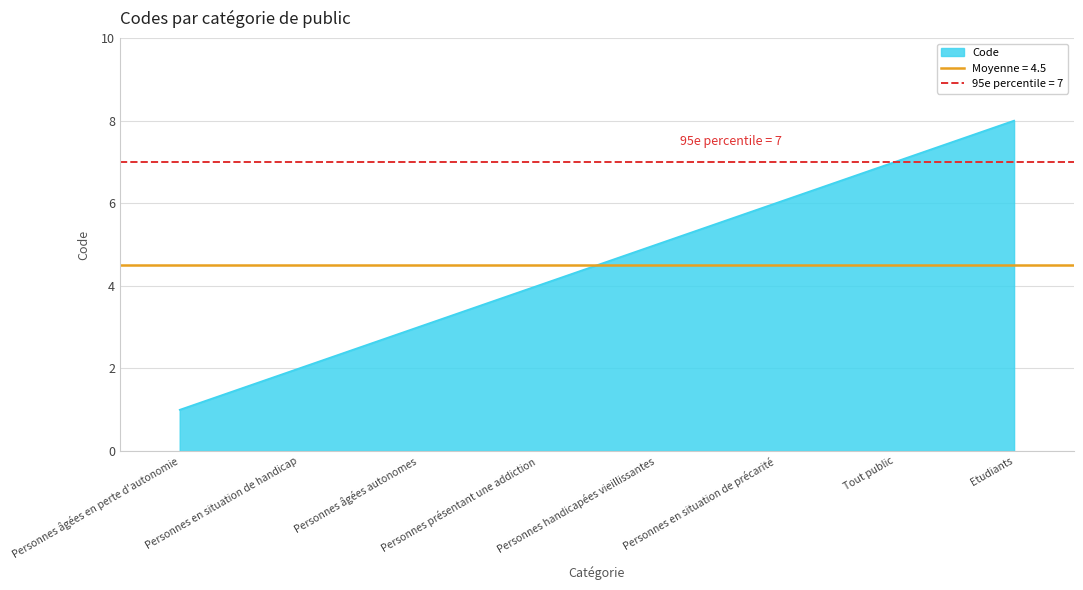

The chart shows a value of 6 at Personnes en situation de précarité. True or false?

True